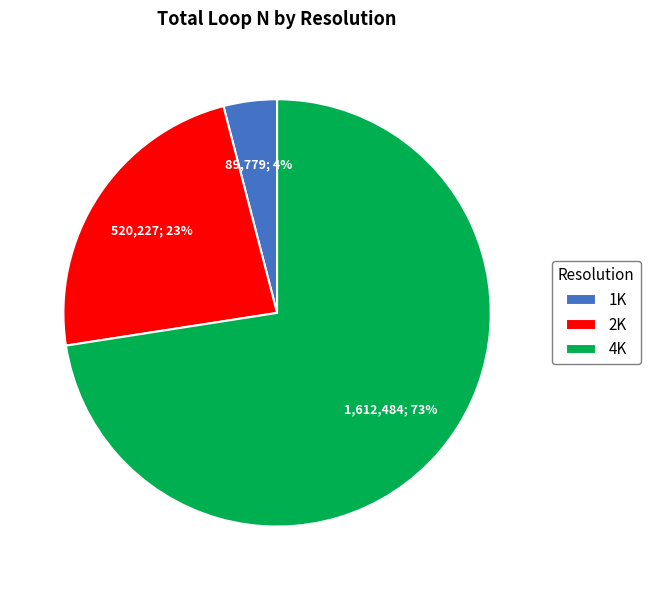

Do 4K and 1K together represent more than half of the pie?

Yes